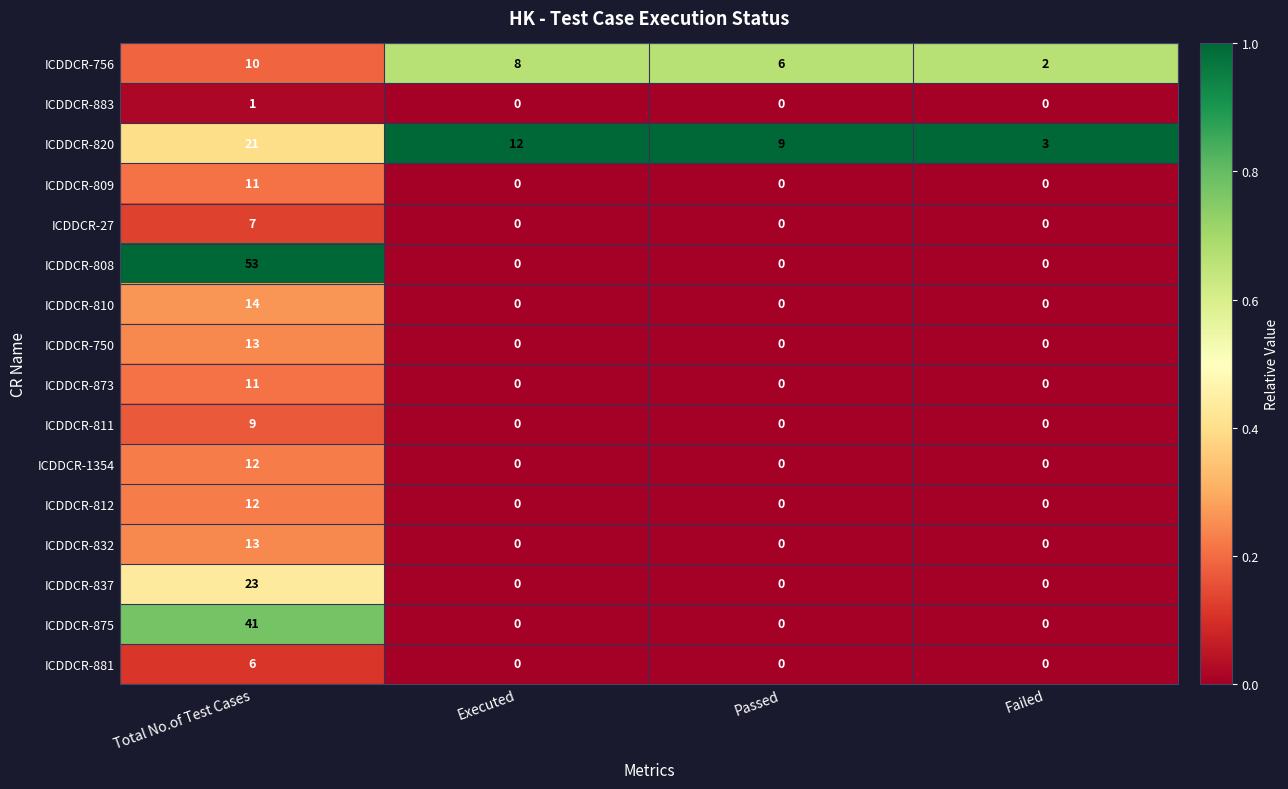

The ICDDCR-750 series shows 0 at Executed. True or false?

True